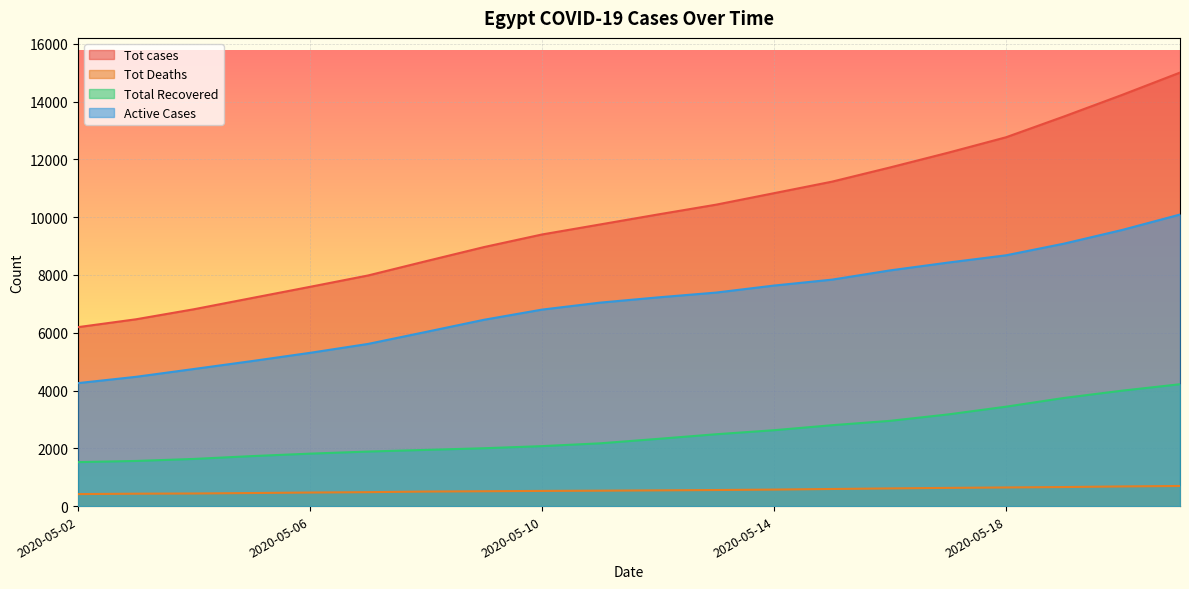

Reading right to left, transcribe all the data shown in this chart.

Tot cases: 15003	14229	13484	12764	12229	11719	11228	10829	10431	10093	9746	9400	8964	8476	7981	7588	7201	6813	6465	6193
Tot Deaths: 696	680	659	645	630	612	592	571	556	544	533	525	514	503	482	469	452	436	429	415
Total Recovered: 4217	3994	3742	3440	3172	2950	2799	2626	2486	2326	2172	2075	2002	1945	1887	1815	1730	1632	1562	1522
Active Cases: 10090	9555	9083	8679	8427	8157	7837	7632	7389	7223	7041	6800	6448	6028	5612	5304	5019	4745	4474	4256